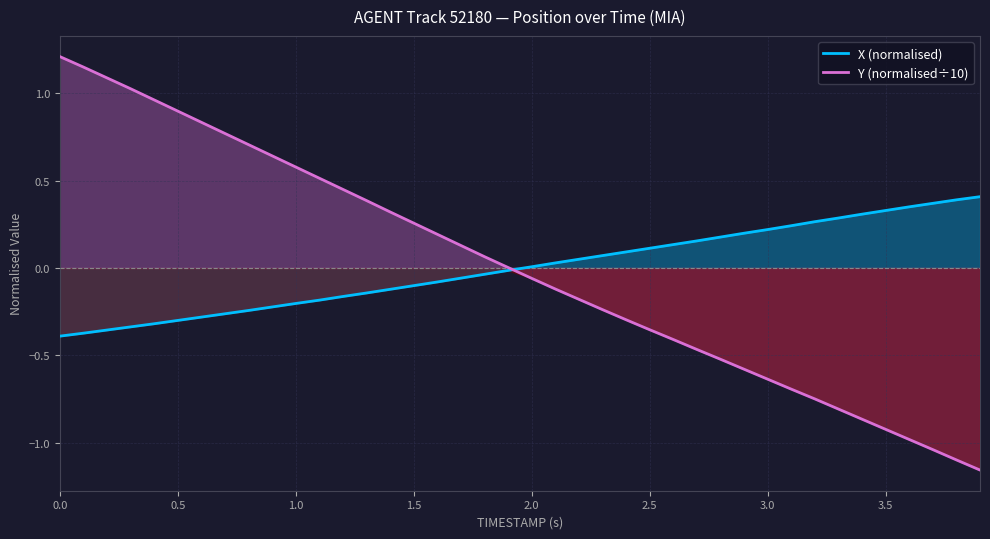

Reading right to left, what are all the values shown in this chart?

X (normalised): 0.4	0.4	0.4	0.3	0.3	0.3	0.3	0.3	0.2	0.2	0.2	0.2	0.2	0.1	0.1	0.1	0.1	0.0	0.0	0.0	-0.0	-0.0	-0.1	-0.1	-0.1	-0.1	-0.1	-0.2	-0.2	-0.2	-0.2	-0.2	-0.3	-0.3	-0.3	-0.3	-0.3	-0.4	-0.4	-0.4
Y (normalised÷10): -1.2	-1.1	-1.0	-1.0	-0.9	-0.9	-0.8	-0.7	-0.7	-0.6	-0.6	-0.5	-0.5	-0.4	-0.4	-0.3	-0.2	-0.2	-0.1	-0.1	0.0	0.1	0.1	0.2	0.3	0.3	0.4	0.4	0.5	0.6	0.6	0.7	0.8	0.8	0.9	1.0	1.0	1.1	1.1	1.2